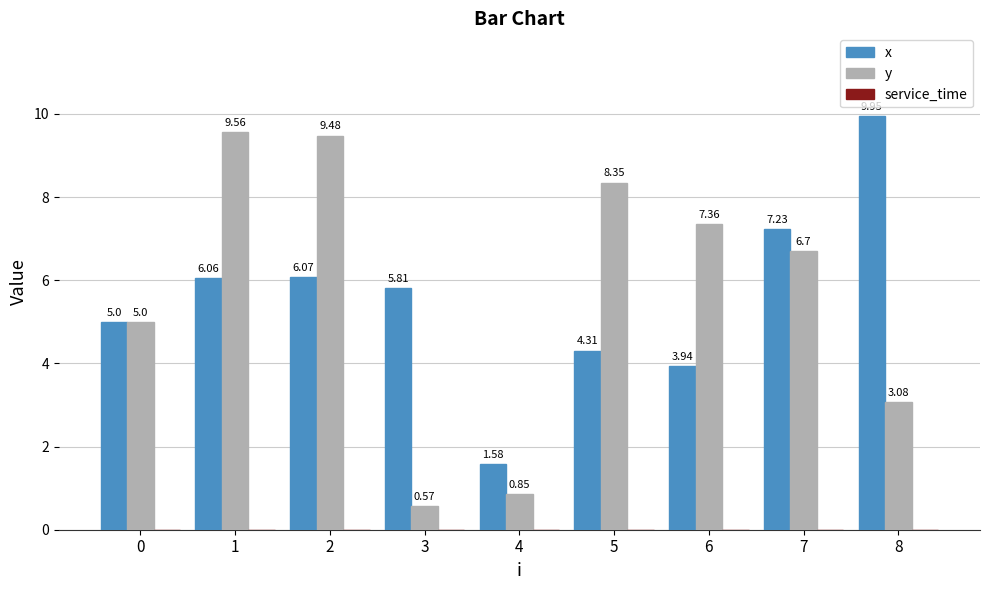

The y series shows 4.3 at 1. True or false?

False